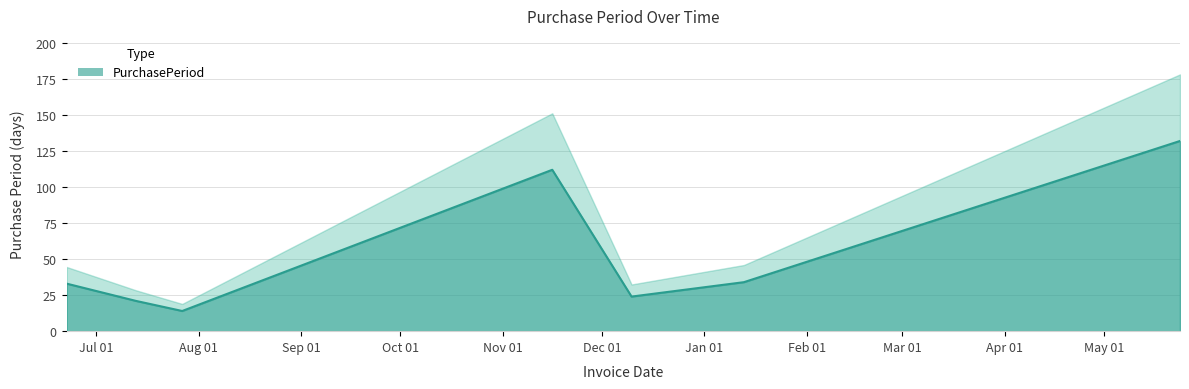

How many values are below 33?

3